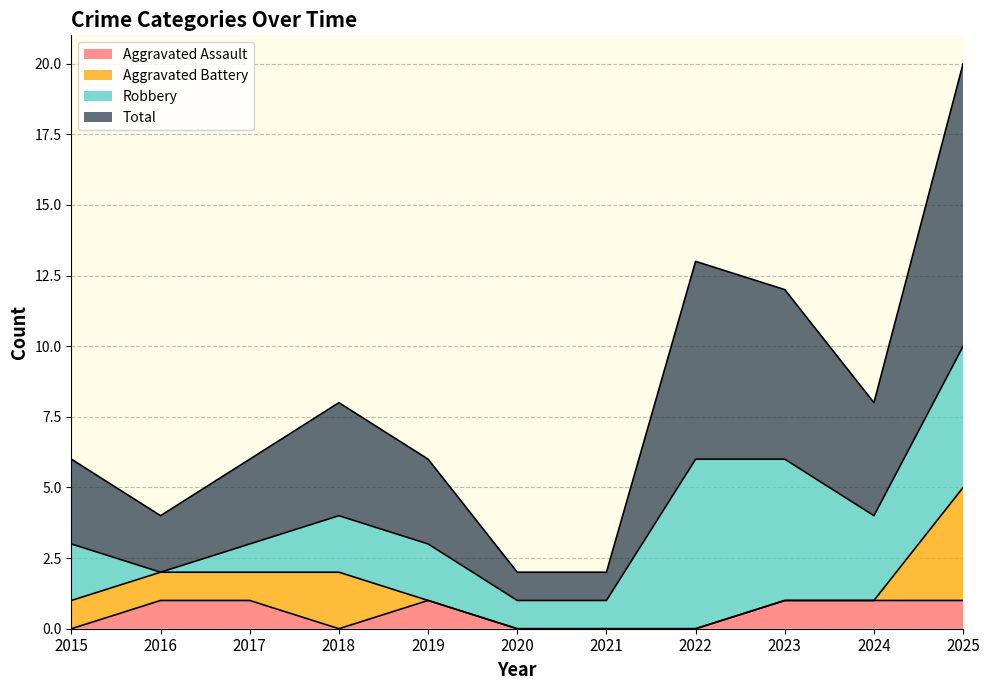

Where is the first local minimum for Total?

2016